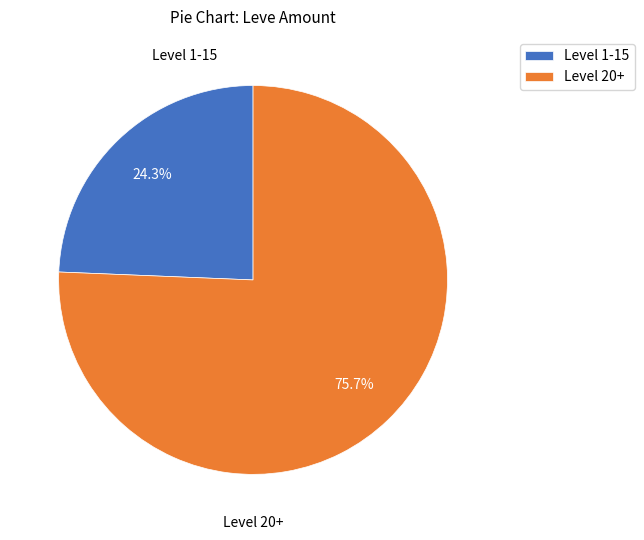

What is the ratio of the value at Level 20+ to the value at Level 1-15?

3.1